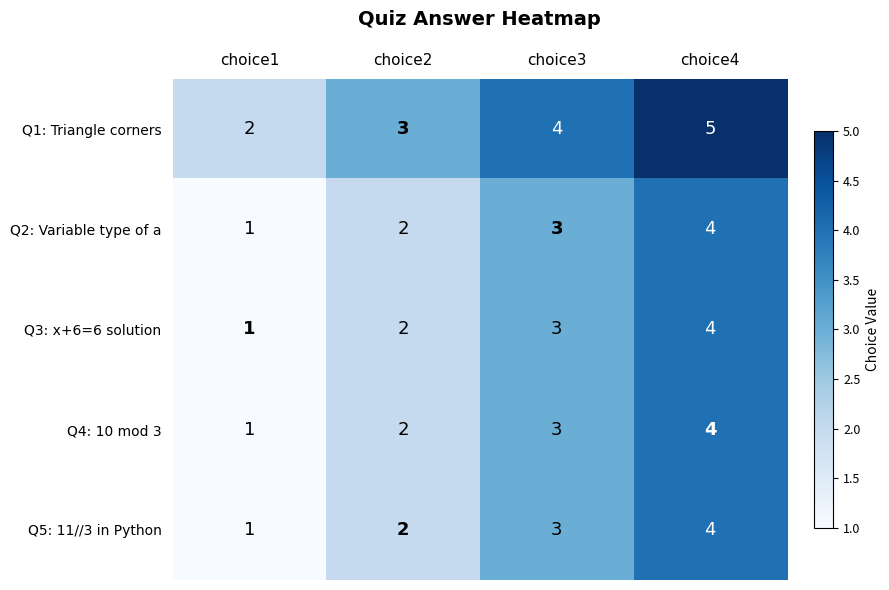

Reading right to left, list all the values displayed in this chart.

Q1: Triangle corners: 5	4	3	2
Q2: Variable type of a: 4	3	2	1
Q3: x+6=6 solution: 4	3	2	1
Q4: 10 mod 3: 4	3	2	1
Q5: 11//3 in Python: 4	3	2	1